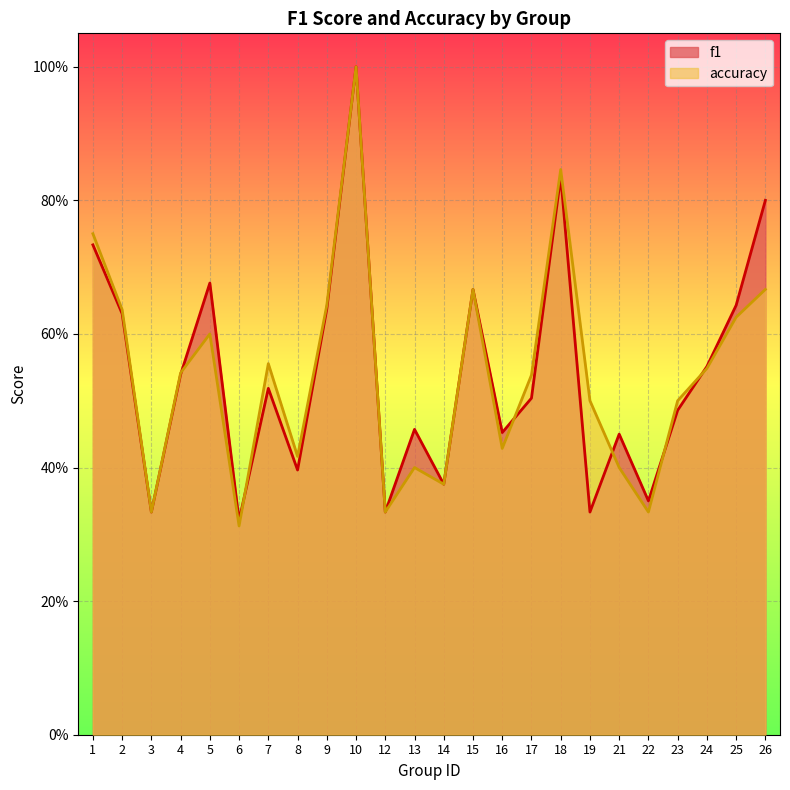

The accuracy series shows 0.7 at 15. True or false?

True